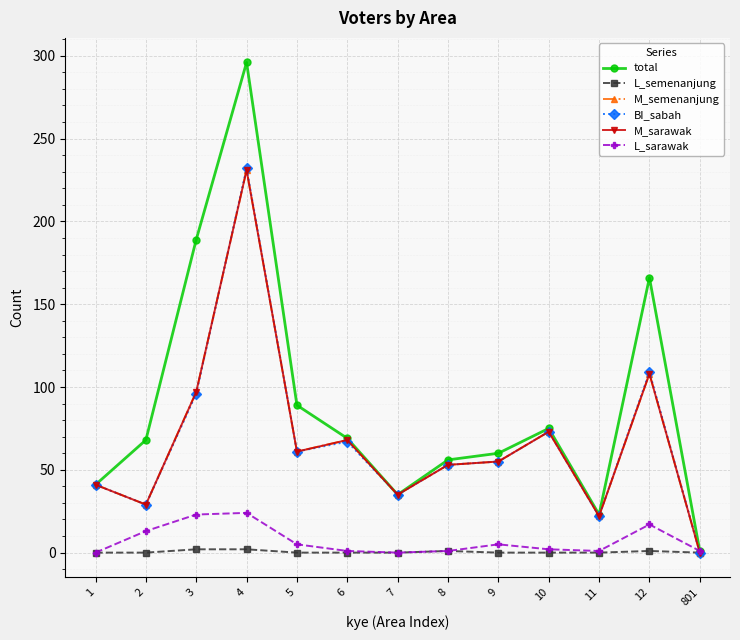

Which has a higher value, 1 or 8?

8